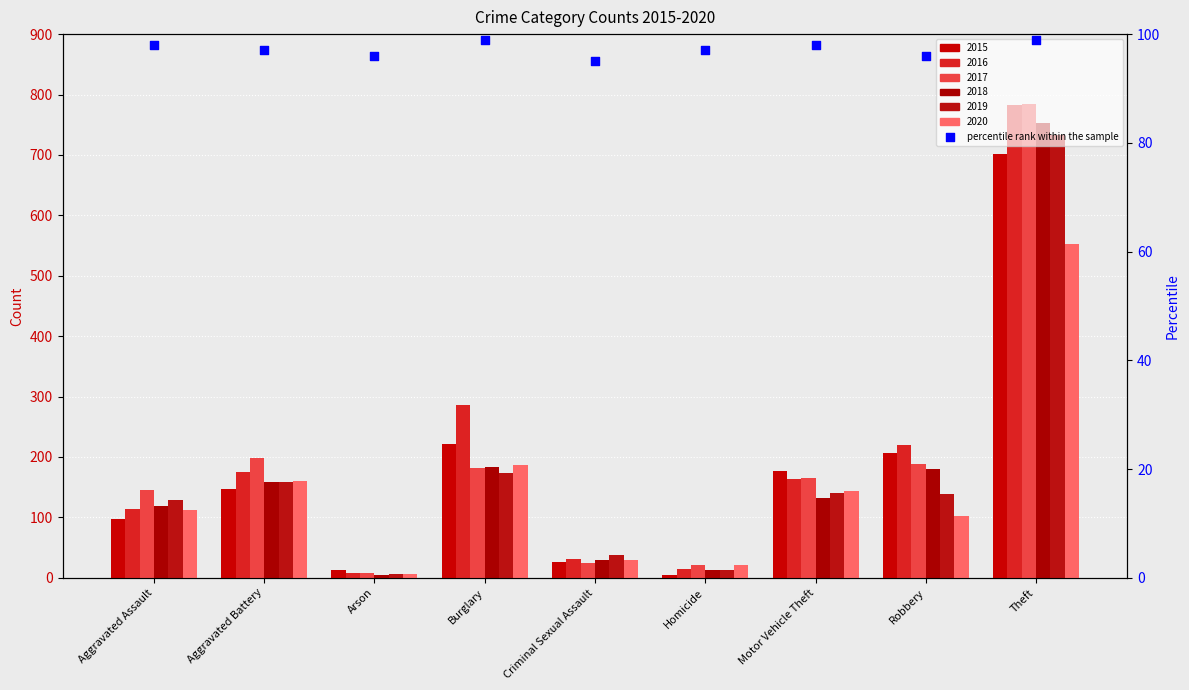

Which has a higher value, Criminal Sexual Assault or Aggravated Assault?

Aggravated Assault